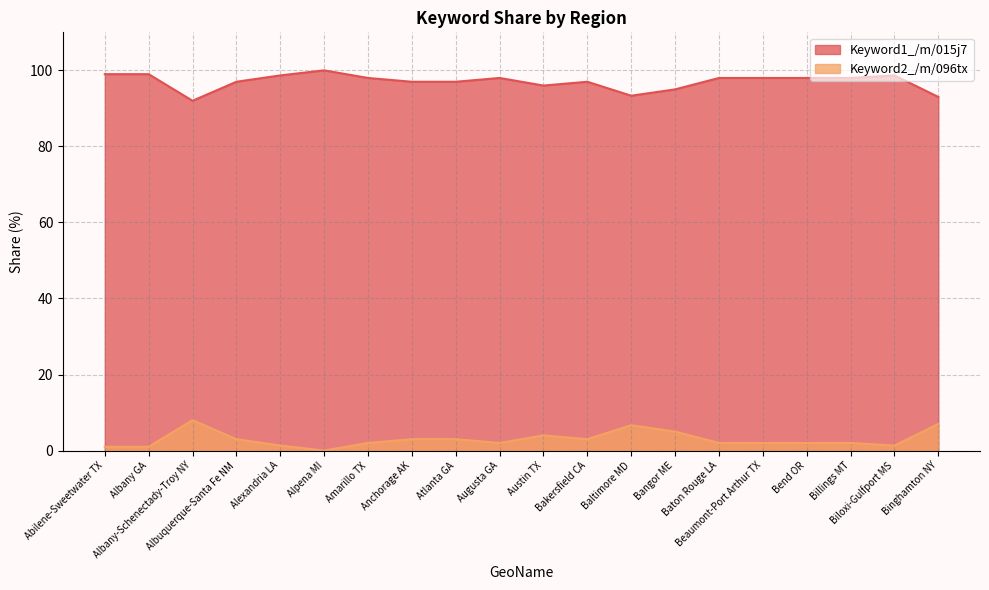

Rank the series by their maximum value, from lowest to highest.

Keyword2_/m/096tx, Keyword1_/m/015j7